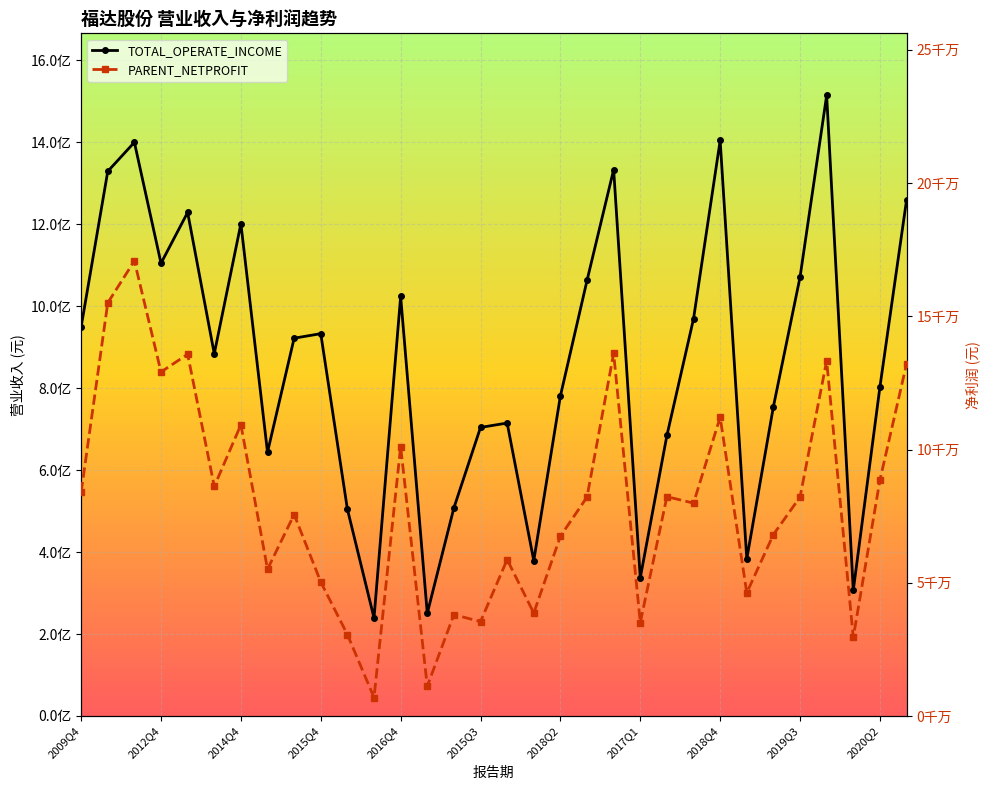

True or false: TOTAL_OPERATE_INCOME and PARENT_NETPROFIT intersect in this chart.

False